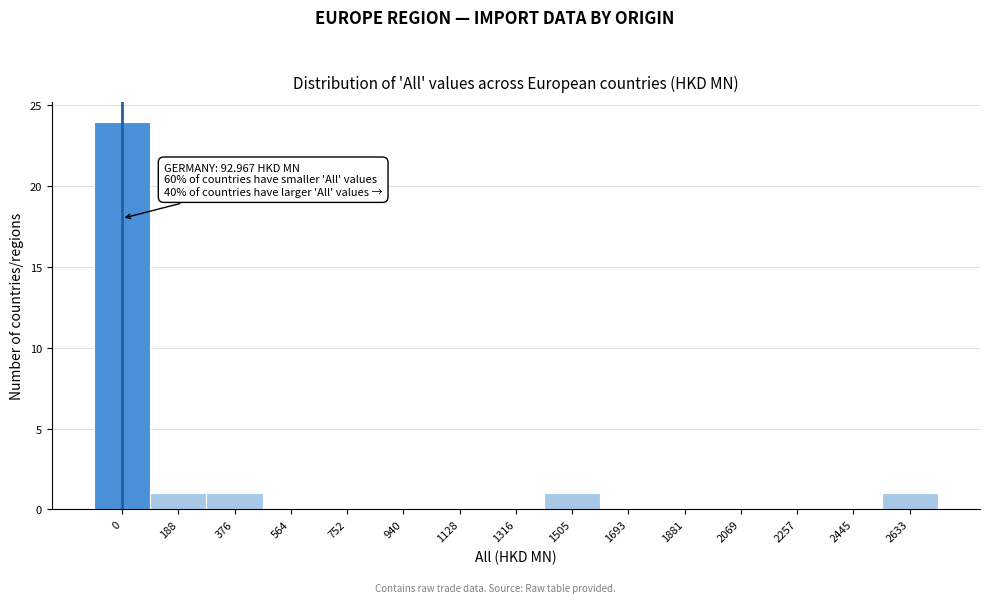

Reading left to right, transcribe all the data shown in this chart.

0=24	188=1	376=1	564=0	752=0	940=0	1128=0	1316=0	1505=1	1693=0	1881=0	2069=0	2257=0	2445=0	2633=1